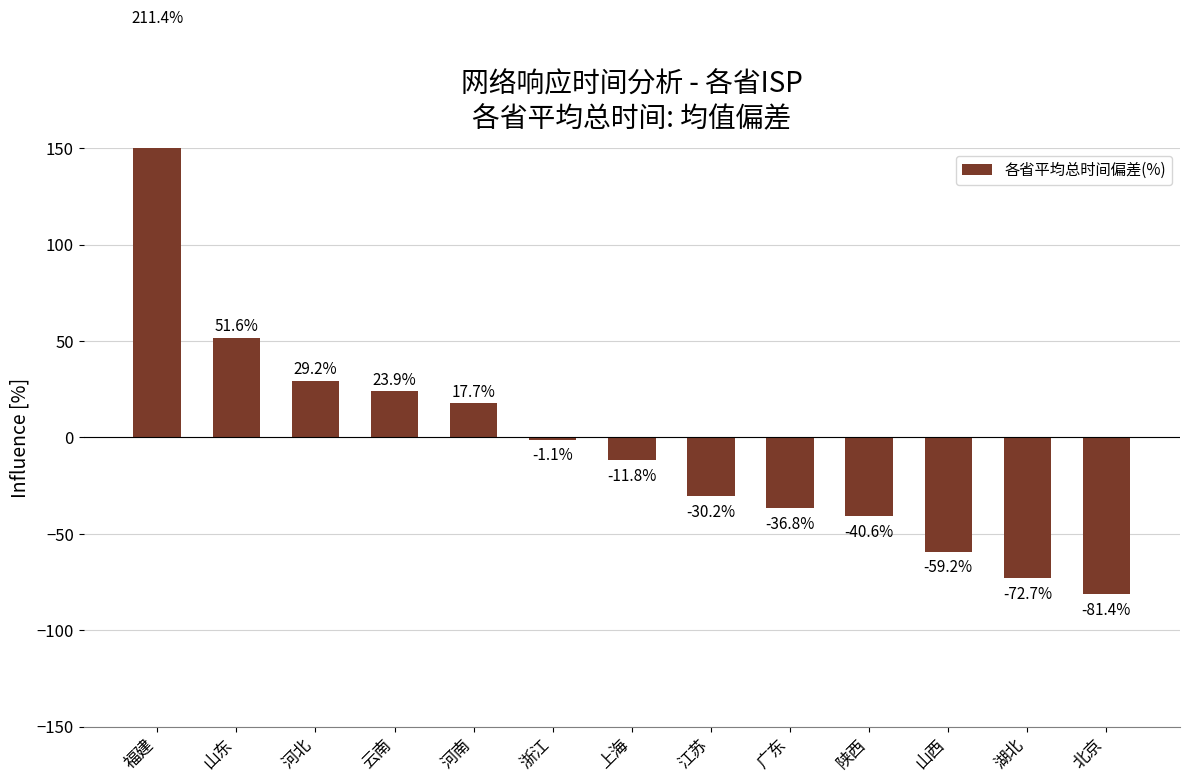

What value does the data have at 广东?

-36.8